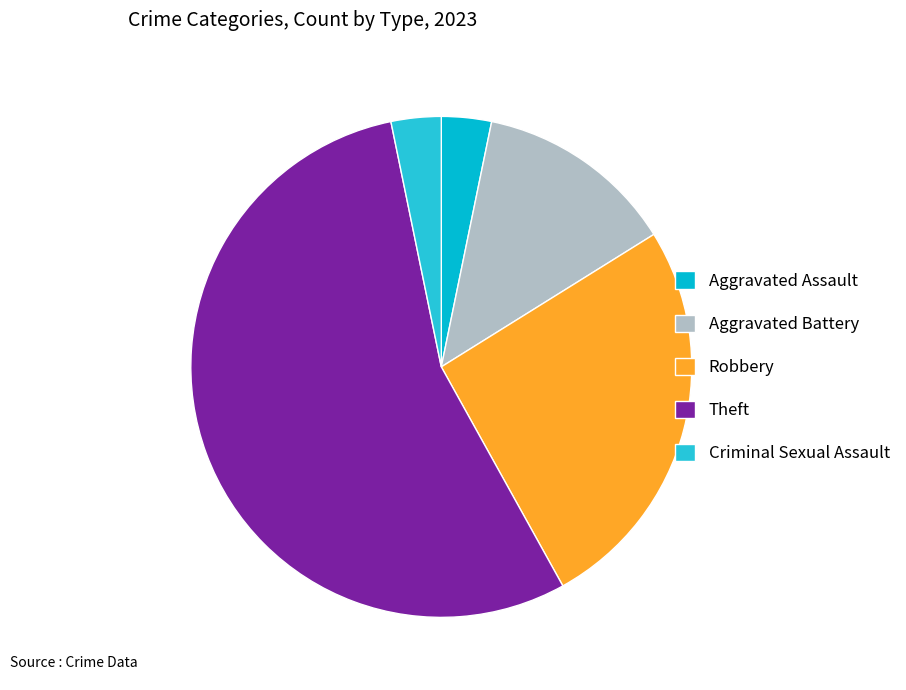

Which slice is the smallest?

Aggravated Assault